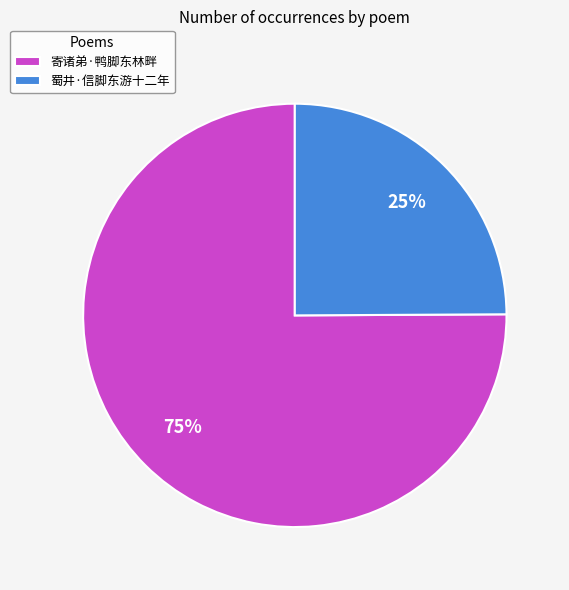

How many slices are in this pie chart?

2